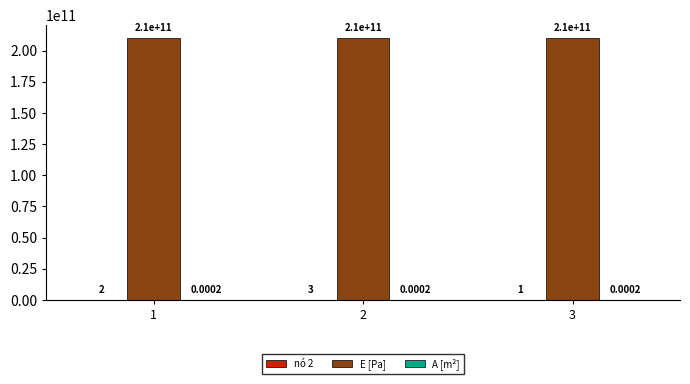

Count the number of categories in the chart.

3